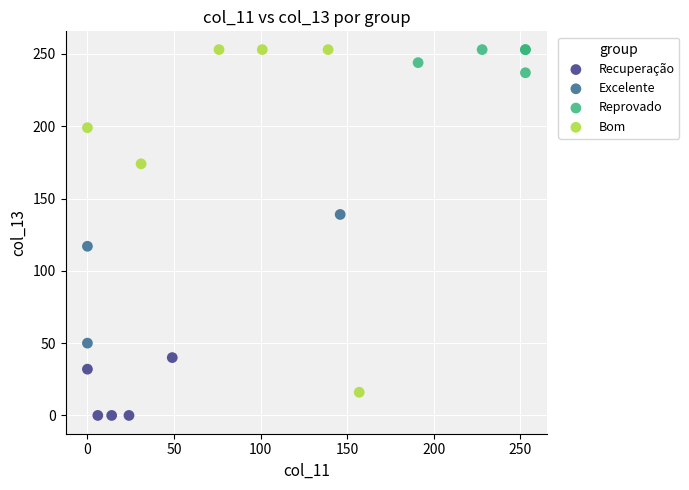

What are all the series names shown in the legend?

Recuperação, Excelente, Reprovado, Bom